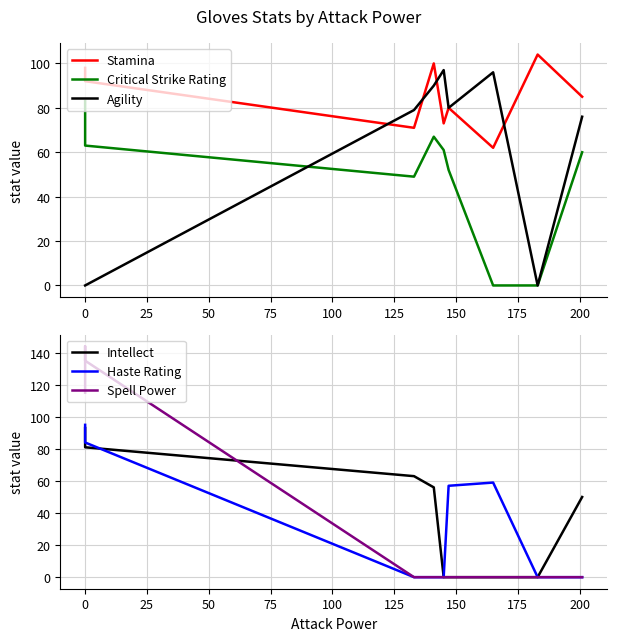

How many intersections are there between Haste Rating and Intellect?

3